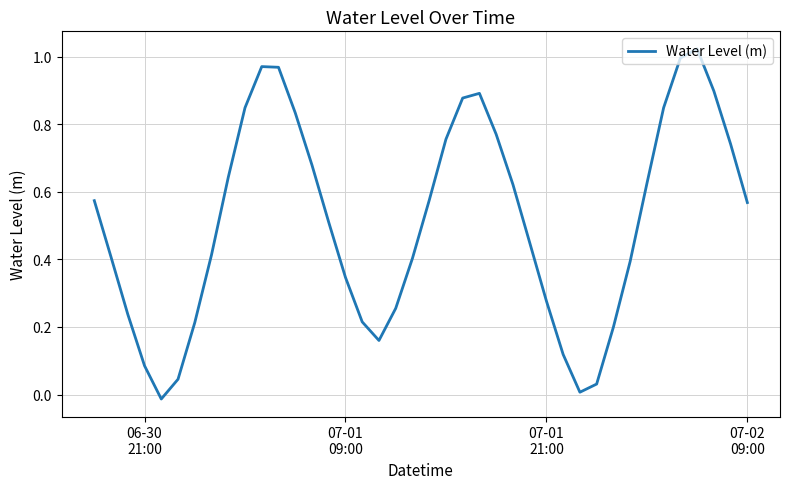

How many categories are shown in the chart?

40